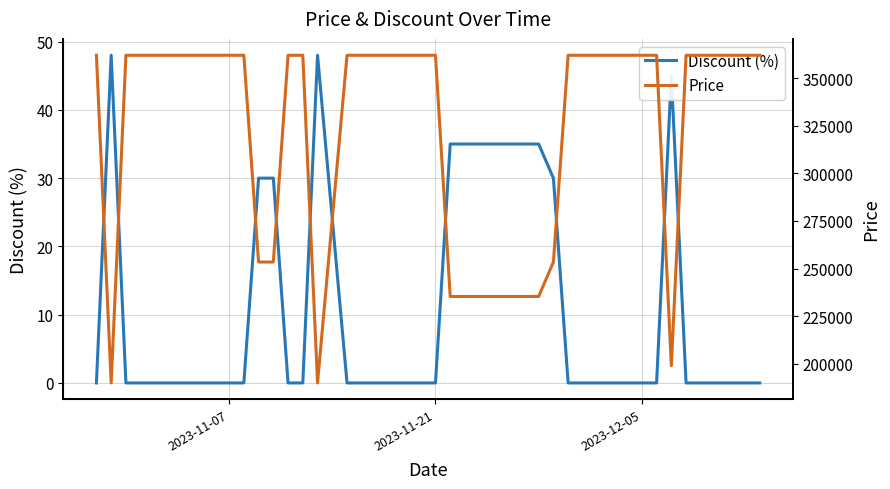

Which label corresponds to the smallest value in the chart?

2023-11-07